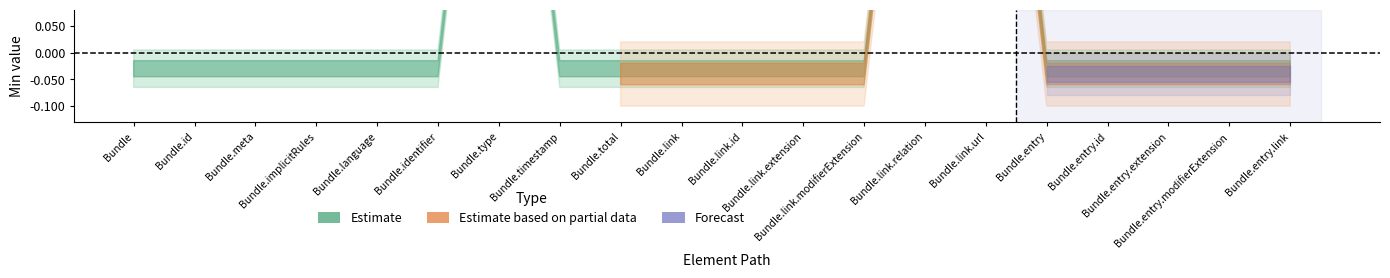

What are all the series names shown in the legend?

Estimate, Estimate based on partial data, Forecast